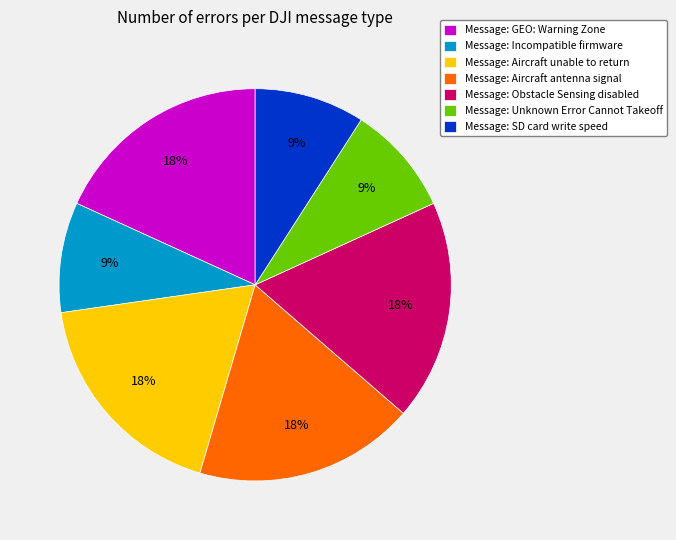

The Message: Aircraft antenna signal slice represents 31% of the pie. True or false?

False